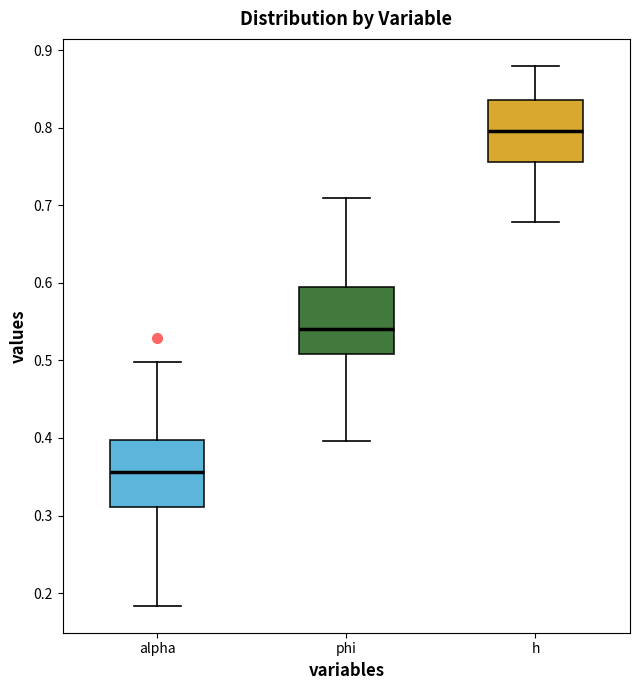

Reading left to right, read every box against the y-axis: the position of its median line, the range the box covers, and the ends of its whiskers. The values are not printed on the chart, so give them approximately, as read against the axis.

alpha: median 0.36, box 0.31 to 0.40, whiskers 0.18 to 0.50
phi: median 0.54, box 0.51 to 0.59, whiskers 0.40 to 0.71
h: median 0.80, box 0.76 to 0.83, whiskers 0.68 to 0.88